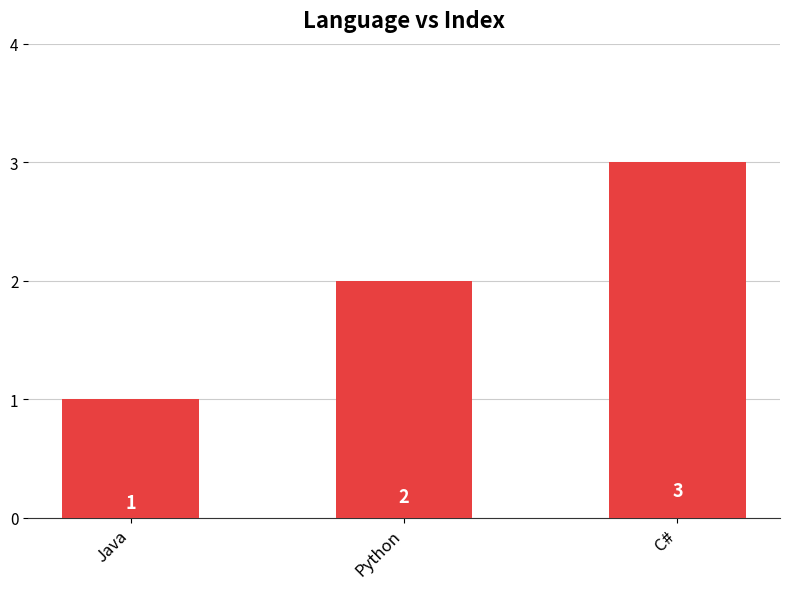

Reading left to right, what are all the values shown in this chart?

1	2	3